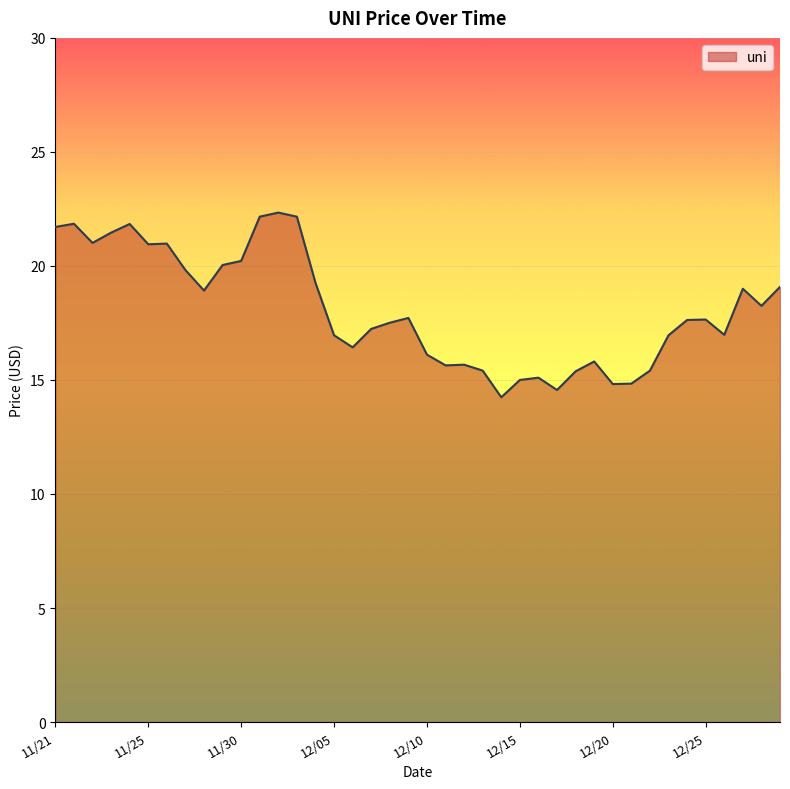

True or false: there are more than 1 points higher than both neighbors.

True